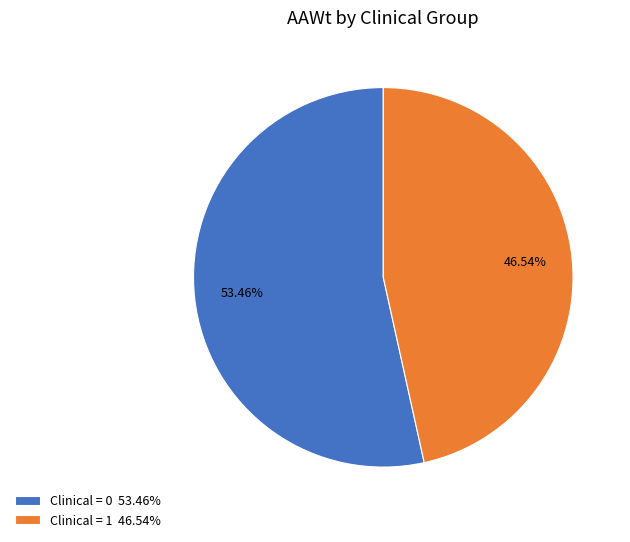

Is the sum of Clinical = 0 53.46% and Clinical = 1 46.54% greater than half?

Yes